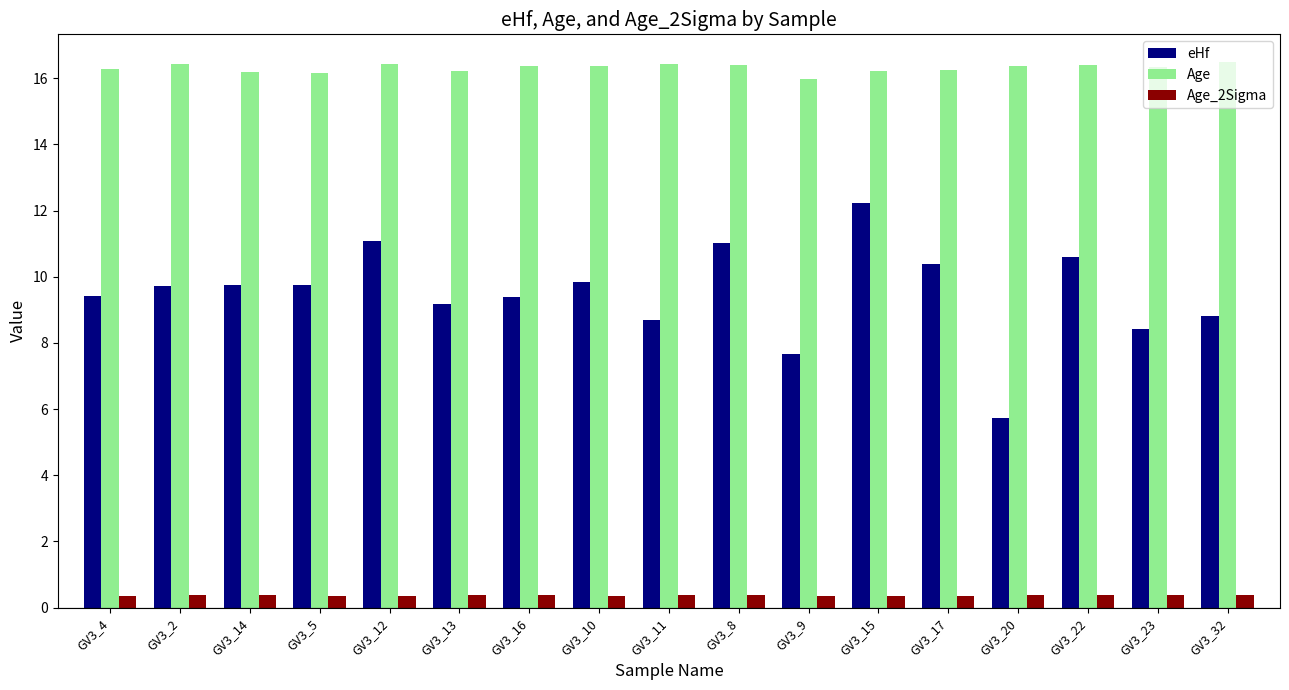

Rank the series at GV3_15 from lowest to highest value.

Age_2Sigma, eHf, Age